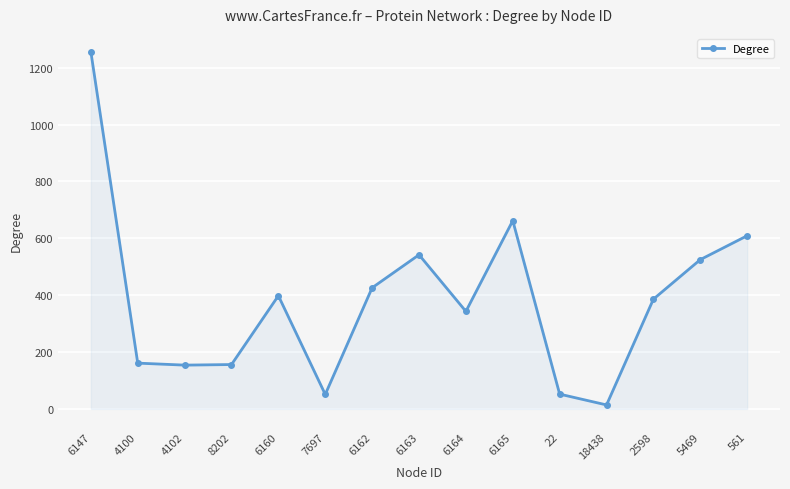

The value at 6160 is 398. True or false?

True